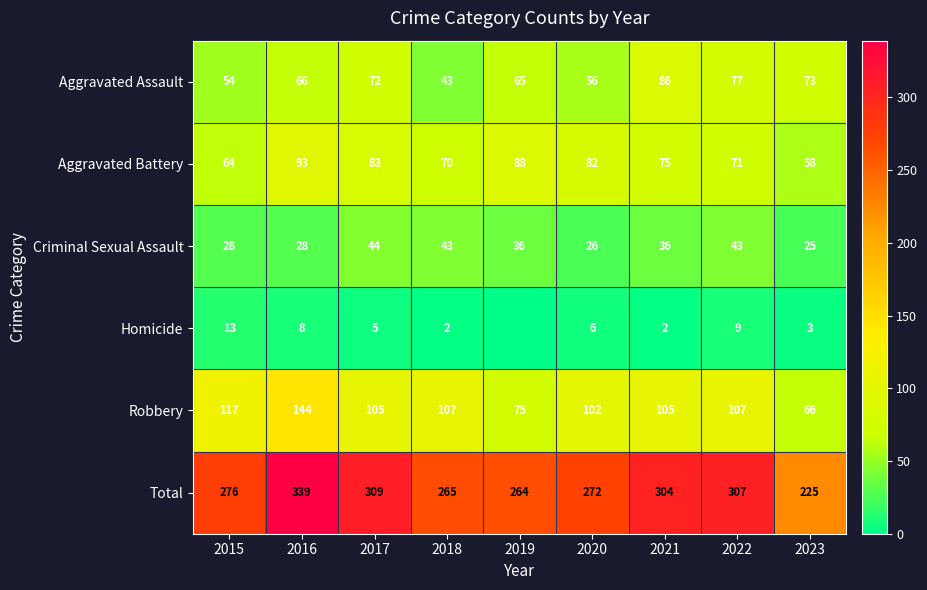

Count the number of data series in this chart.

6